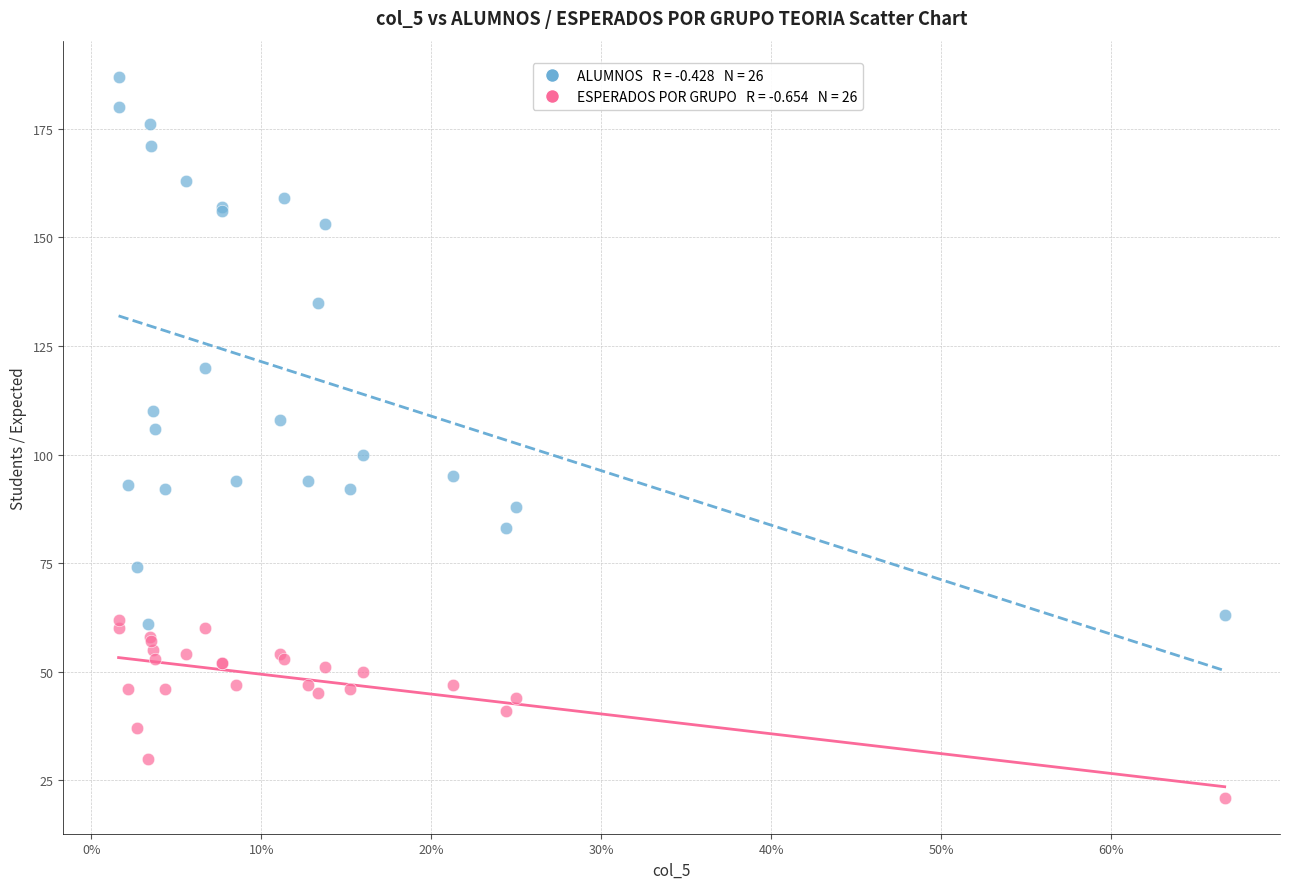

Across all series, what Y value is closest to 104?

106